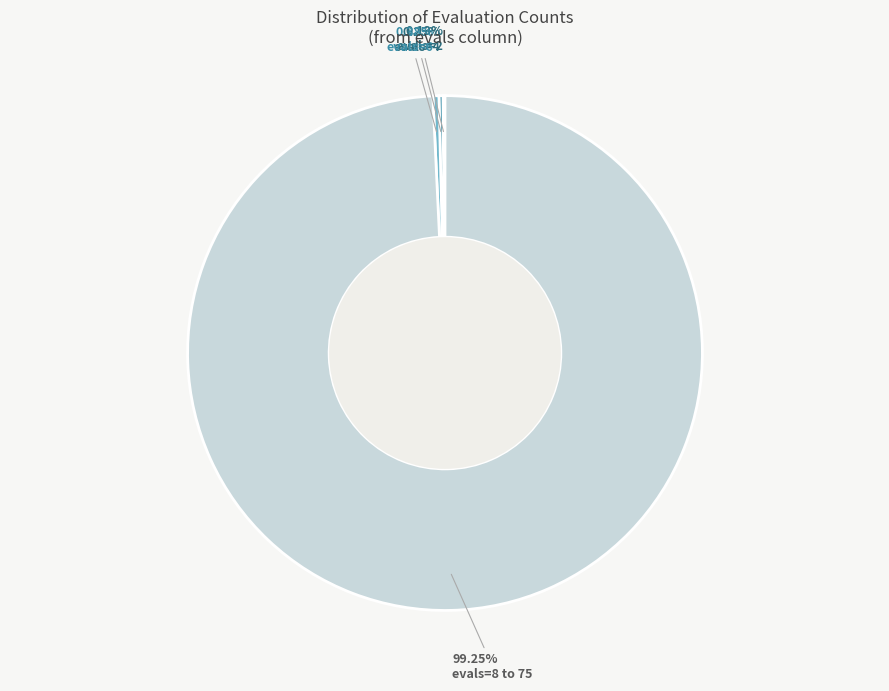

Which slice represents more than half of the pie?

evals=8 to 75